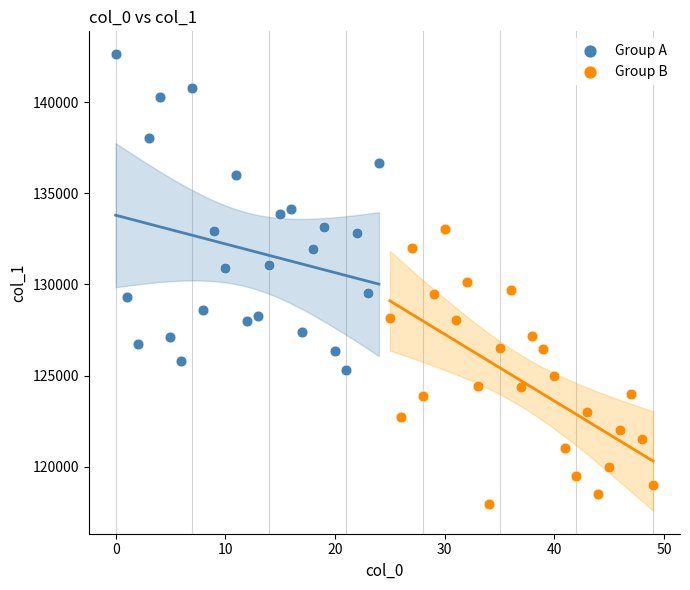

Which series has the largest Y range (max minus min)?

Group A